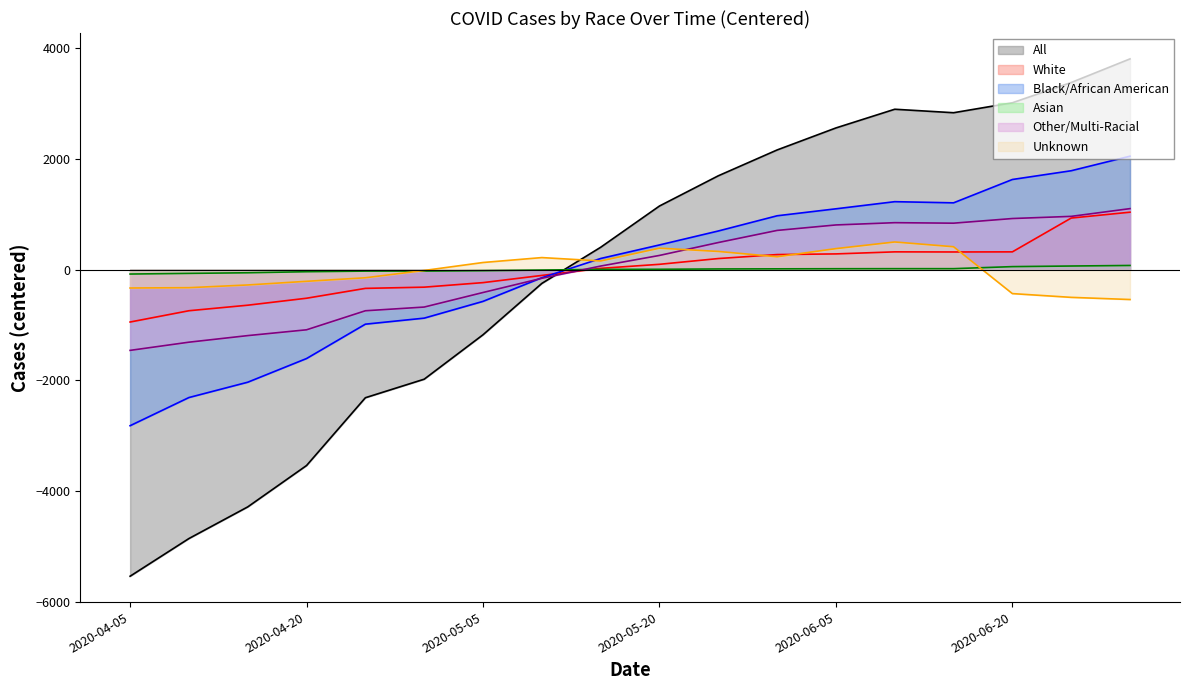

How many times do Black/African American and Asian cross each other?

1